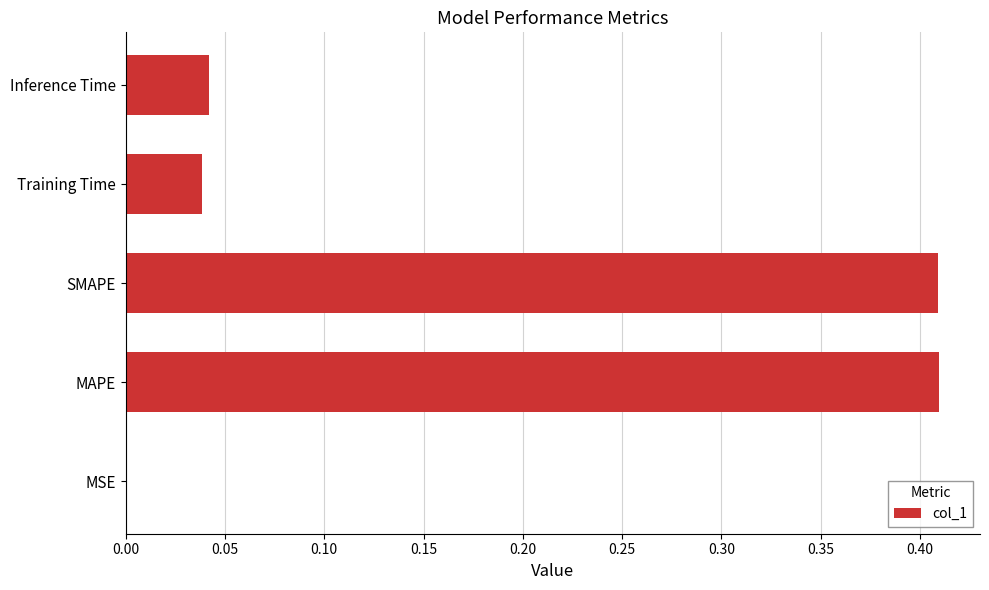

The chart shows a value of 0.7 at SMAPE. True or false?

False